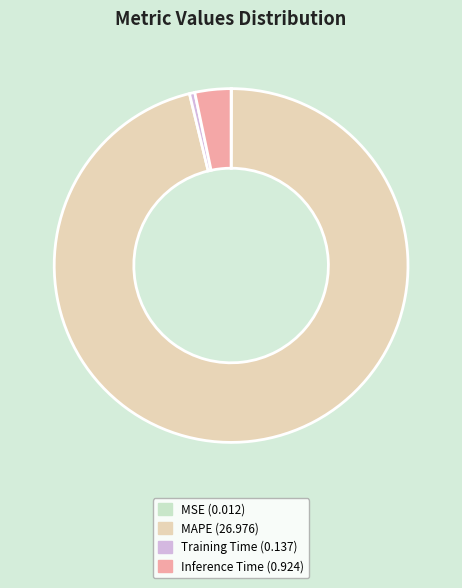

Does MAPE (26.976) represent more than half of the total?

Yes